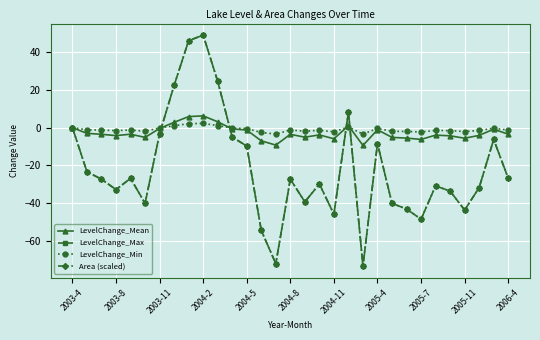

True or false: LevelChange_Mean has more than 2 points higher than both neighbors.

True